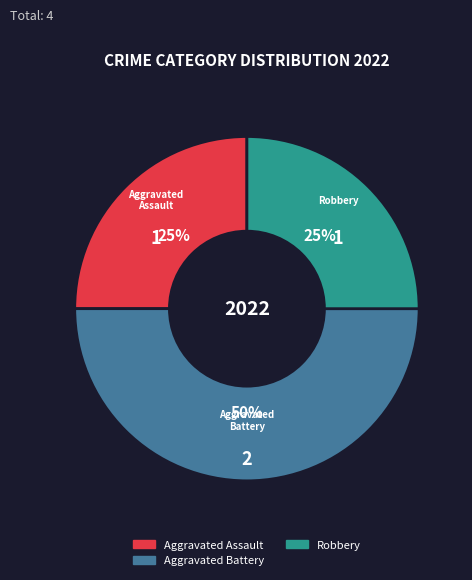

To the nearest percent, what is the average slice percentage?

33%